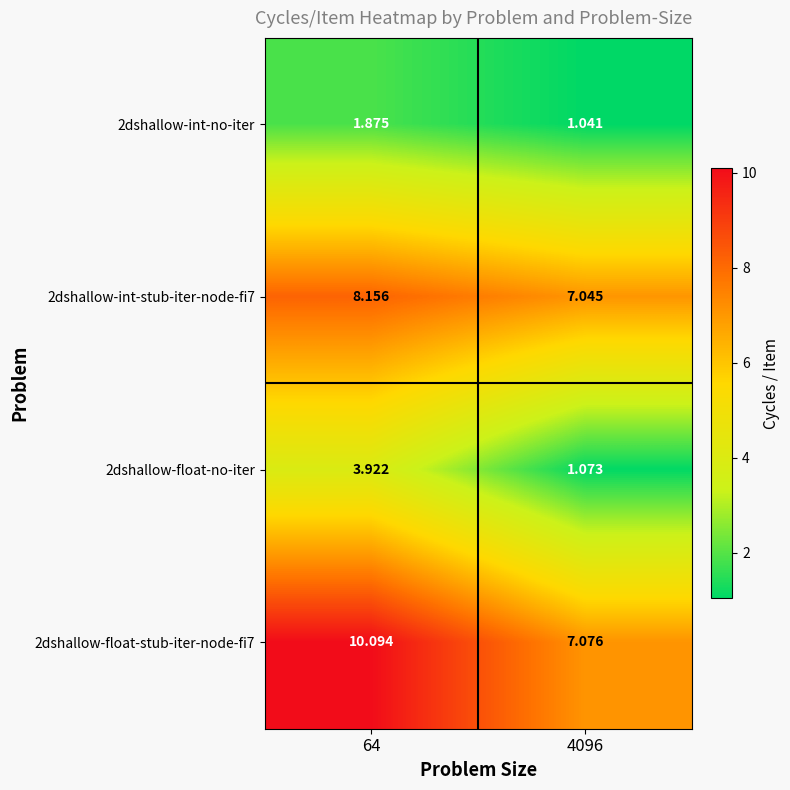

Is the value of 2dshallow-float-no-iter at 64 greater than the value of 2dshallow-float-stub-iter-node-fi7 at 64?

No